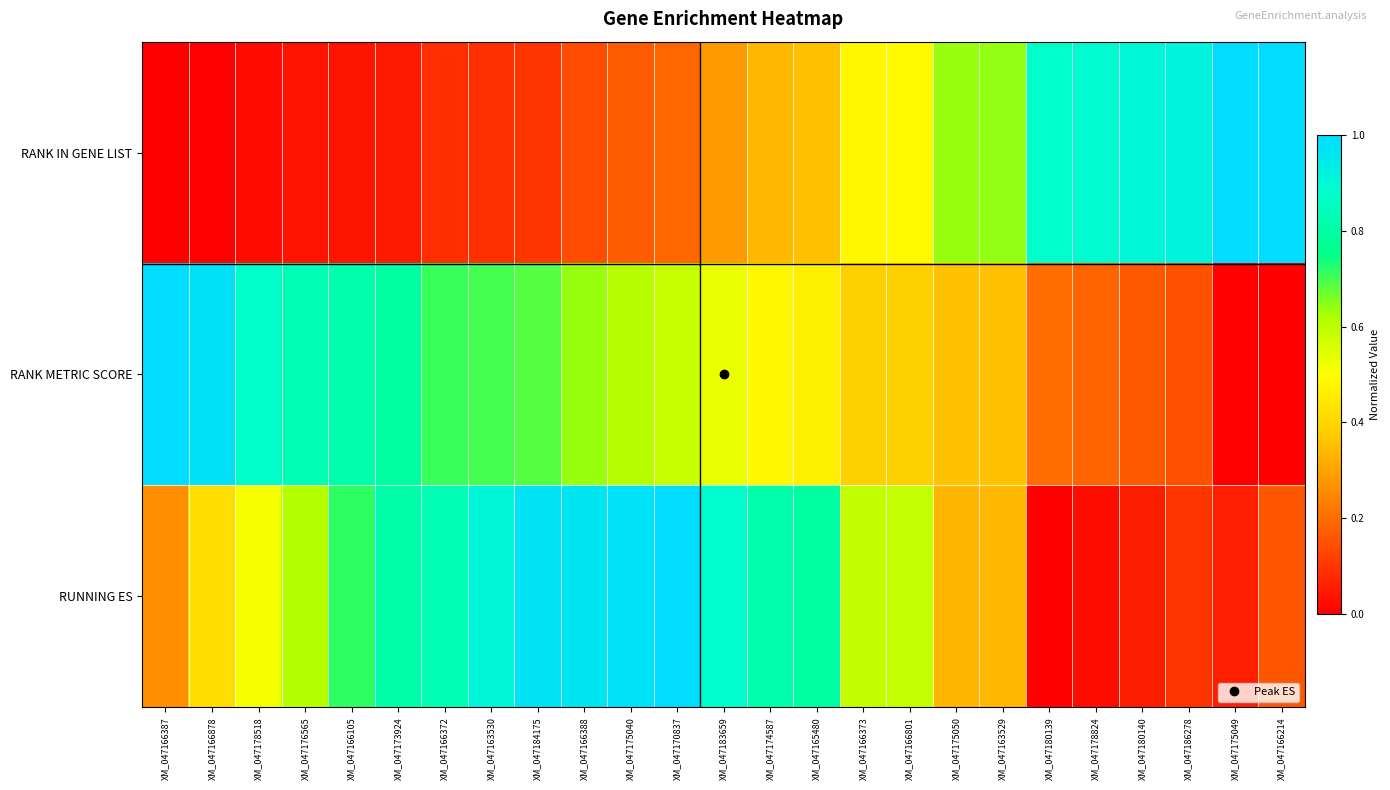

Rank the series at XM_047166387 from lowest to highest value.

RANK IN GENE LIST, RUNNING ES, RANK METRIC SCORE